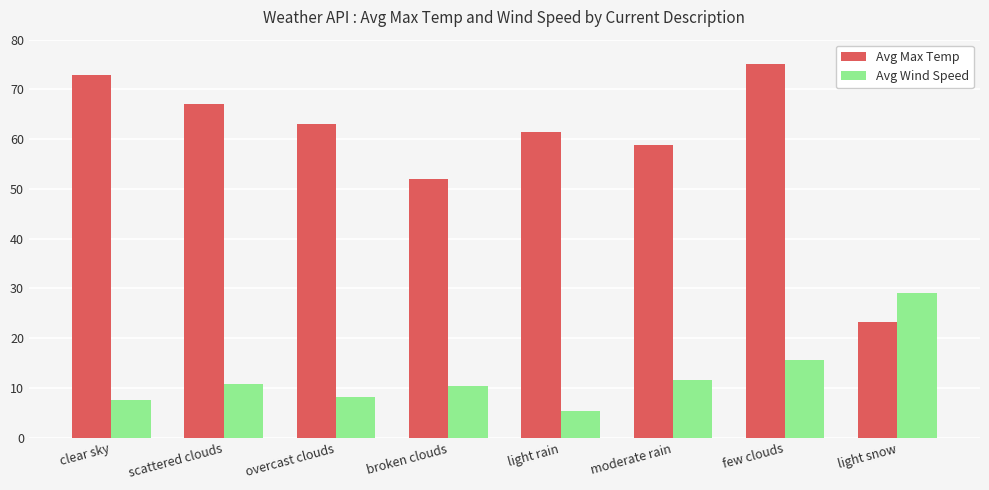

Are the bars grouped side by side (vs. stacked)?

Yes